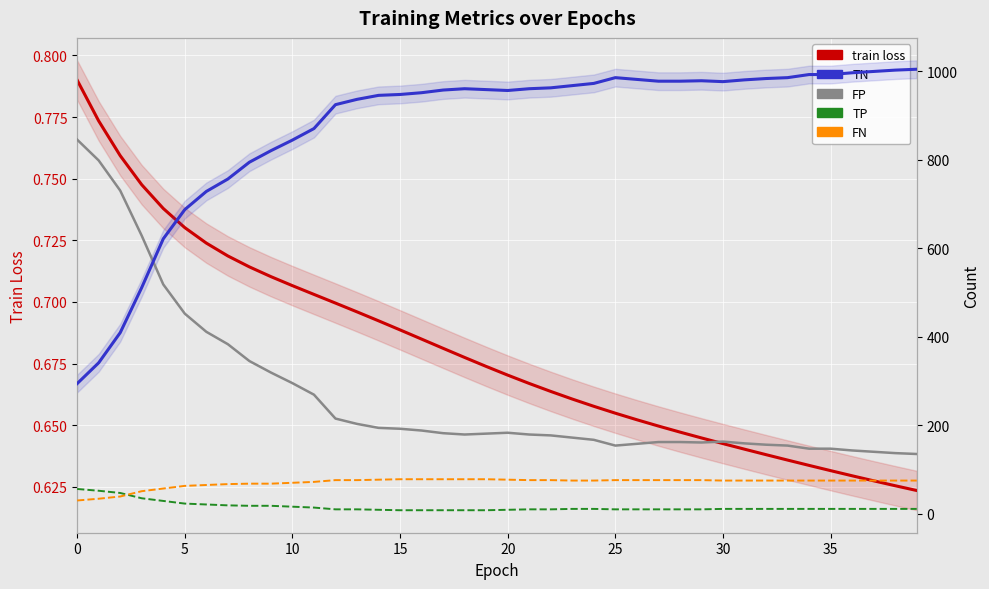

What is the total value across all series at 10?

1225.8